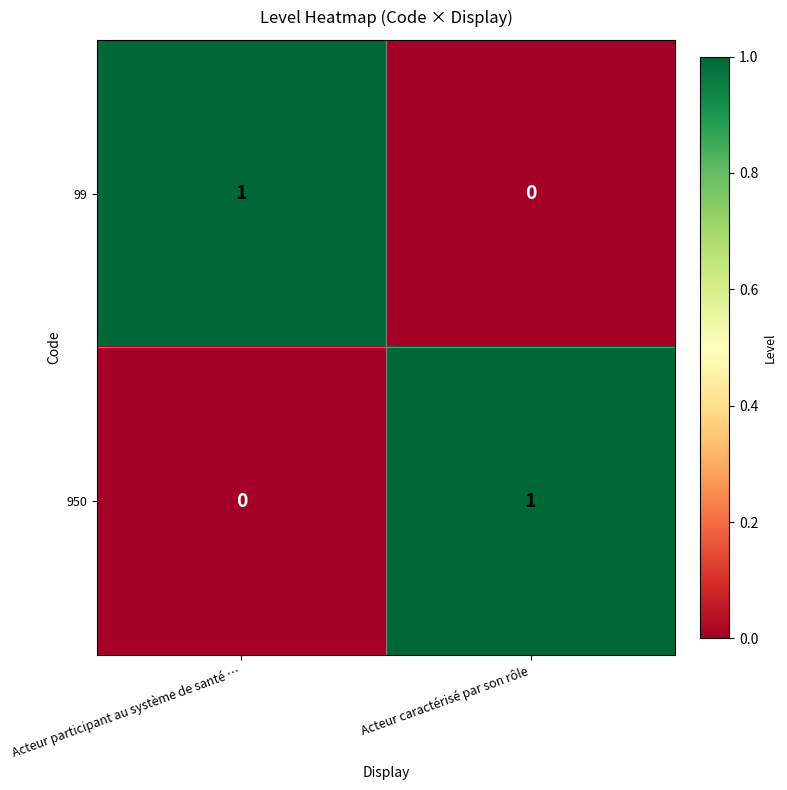

At how many categories does at least one series exceed 0?

2